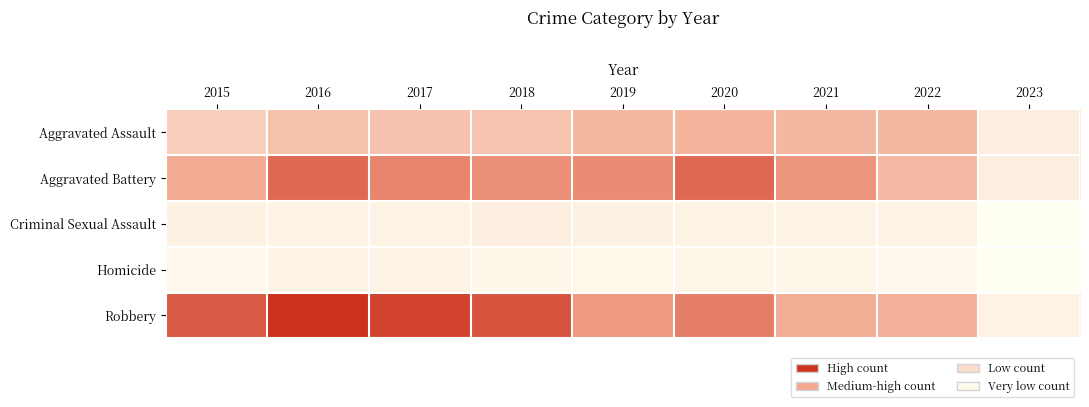

Which has a higher value, 2019 or 2023?

2019